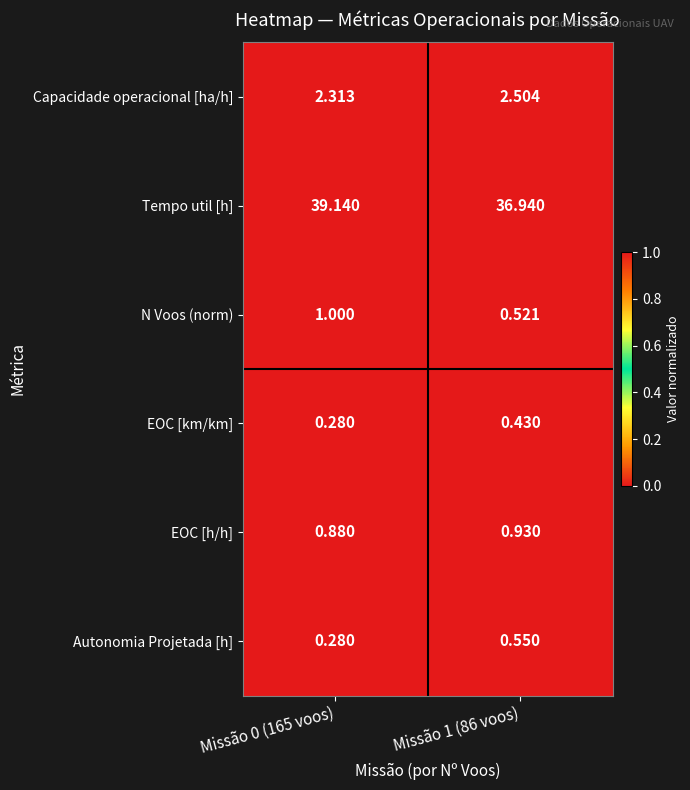

Rank the series by their maximum value, from lowest to highest.

EOC [km/km], Autonomia Projetada [h], EOC [h/h], N Voos (norm), Capacidade operacional [ha/h], Tempo util [h]